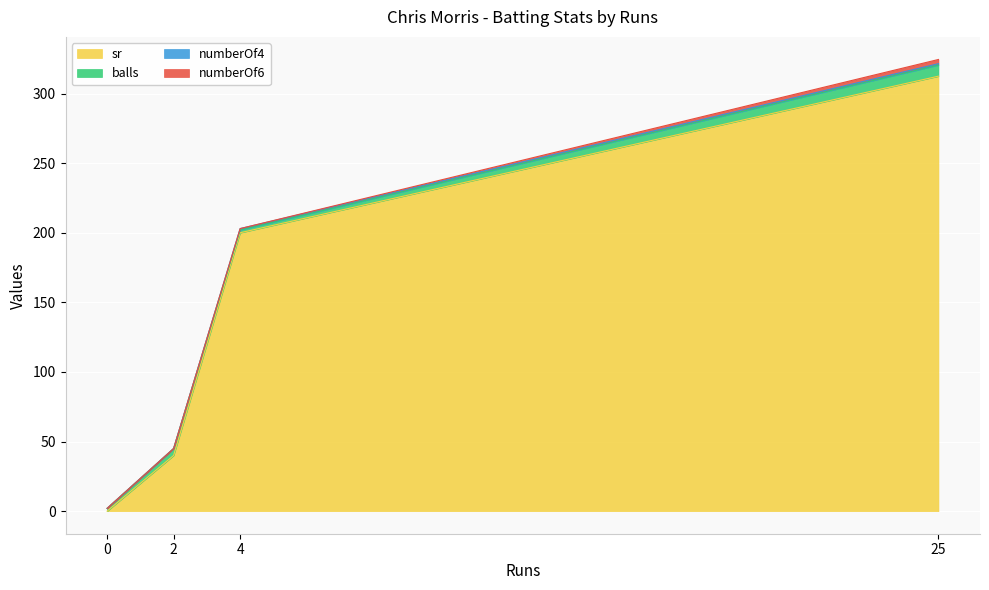

Rank the categories by sr value from lowest to highest.

0, 2, 4, 25